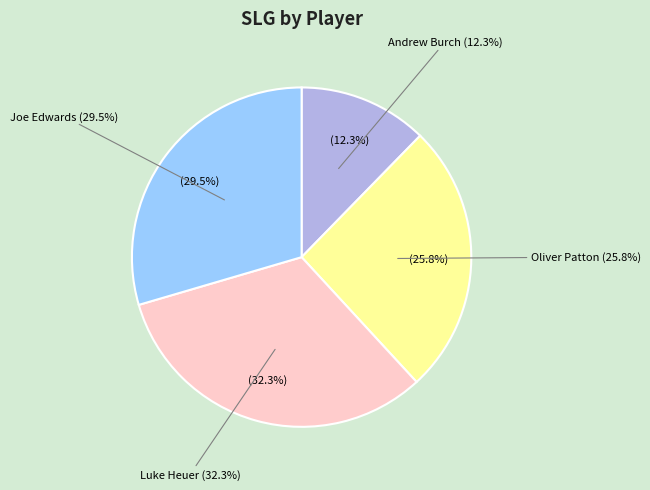

Rank the categories by value from highest to lowest.

Luke Heuer, Joe Edwards, Oliver Patton, Andrew Burch